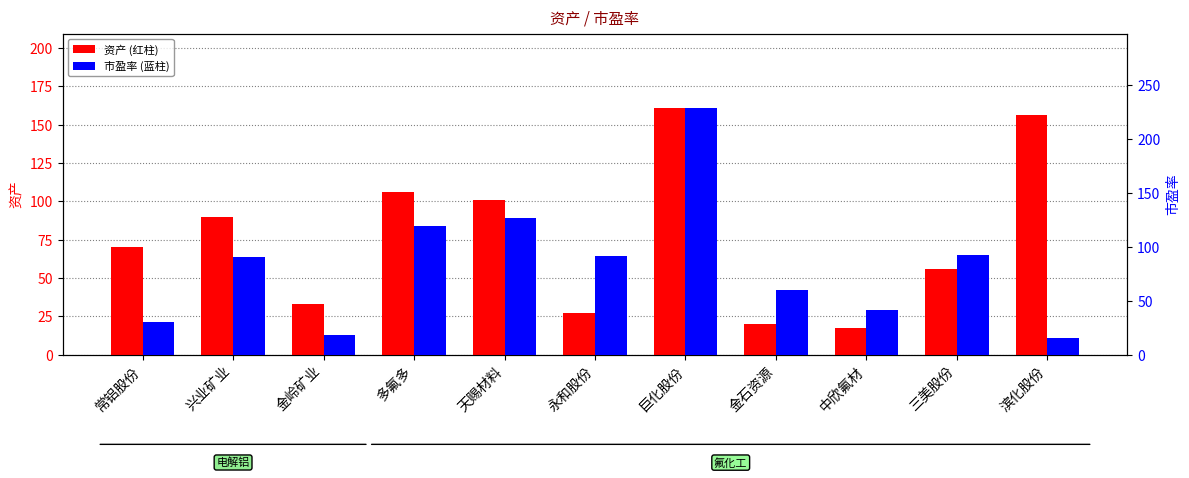

What is the value of the 资产 bar at the 11th from the left?

156